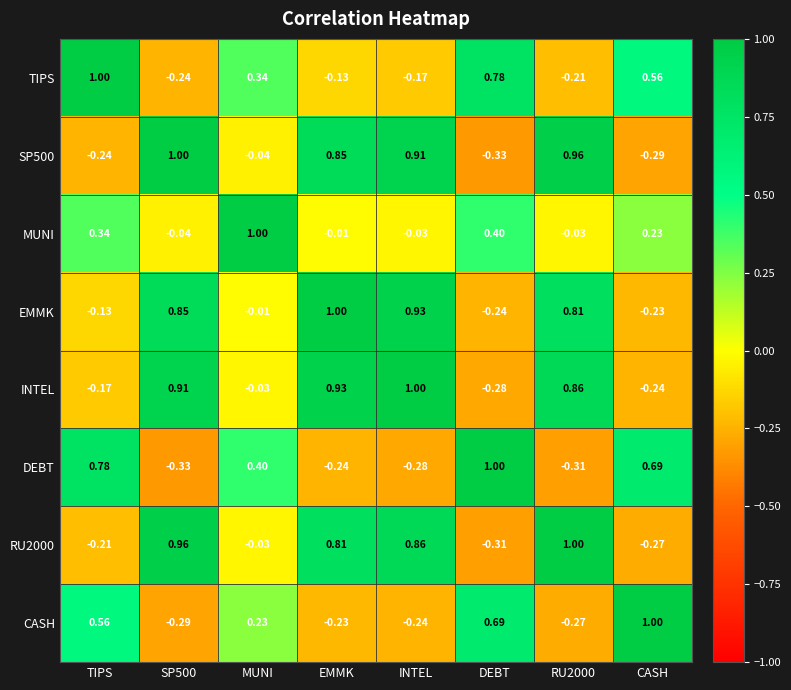

Which category has the lowest value in the RU2000 series?

DEBT